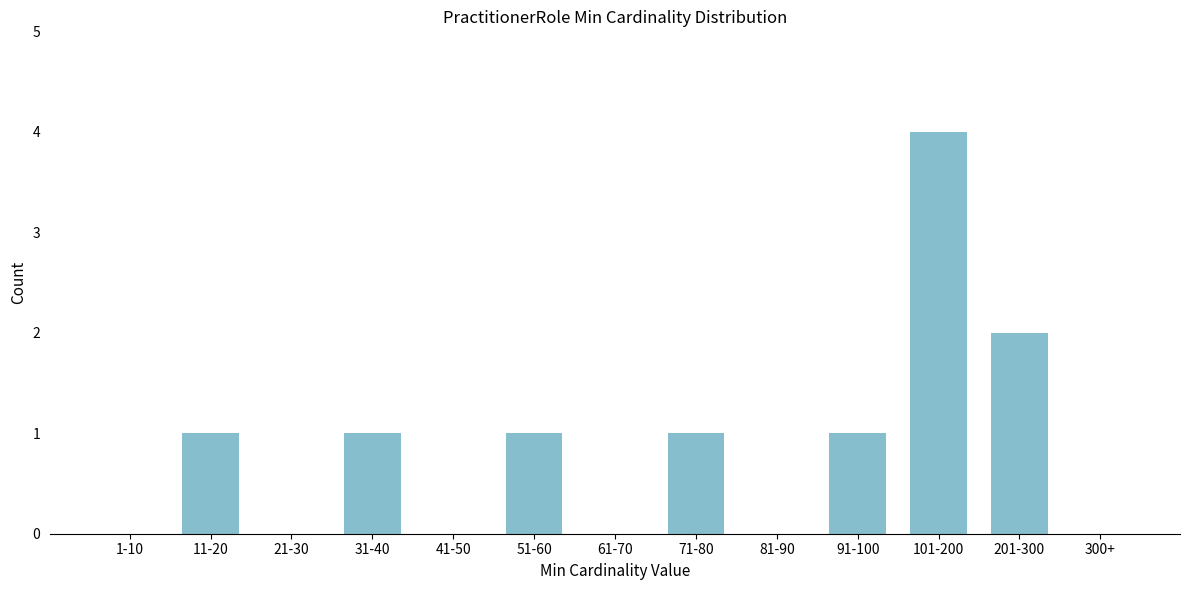

Reading left to right, list all the values displayed in this chart.

1-10=0	11-20=1	21-30=0	31-40=1	41-50=0	51-60=1	61-70=0	71-80=1	81-90=0	91-100=1	101-200=4	201-300=2	300+=0